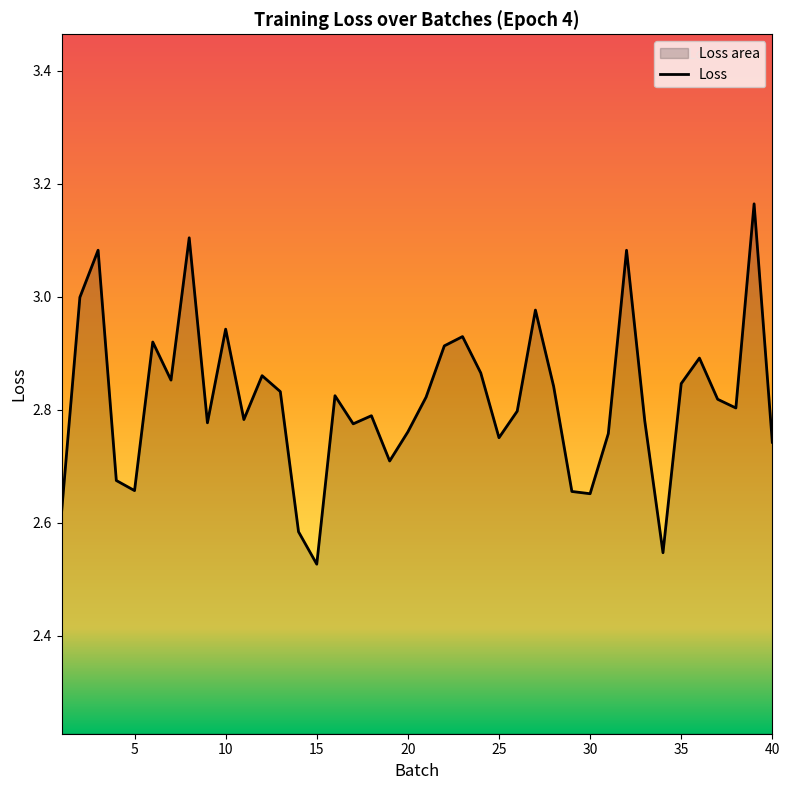

What is the sum of all values?

112.7